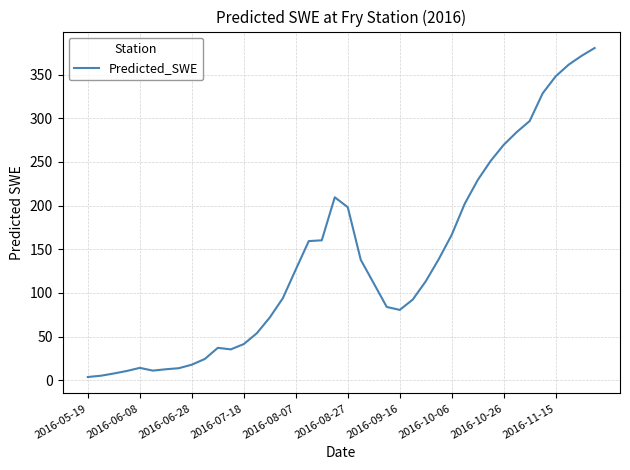

Is this an area chart (filled region under the line)?

No